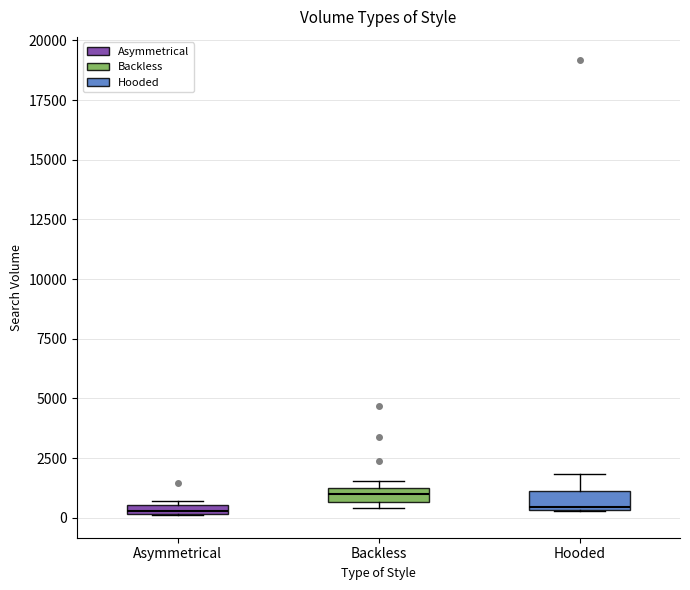

Where is the lower edge of the box for Hooded on the y-axis? The values are not printed on the chart, so give them approximately, as read against the axis.

500